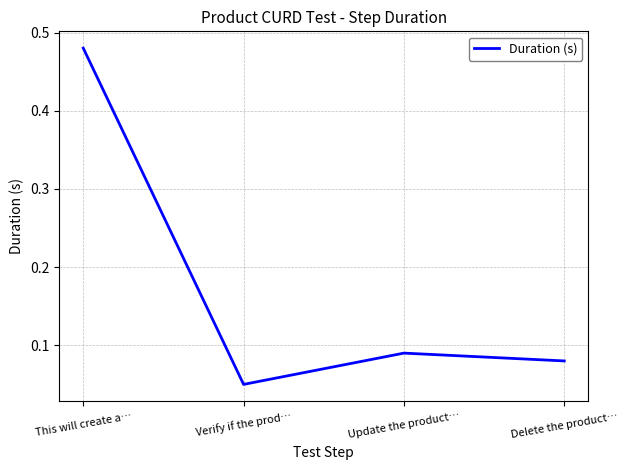

Which category has the lowest value across all series?

Verify if the prod…